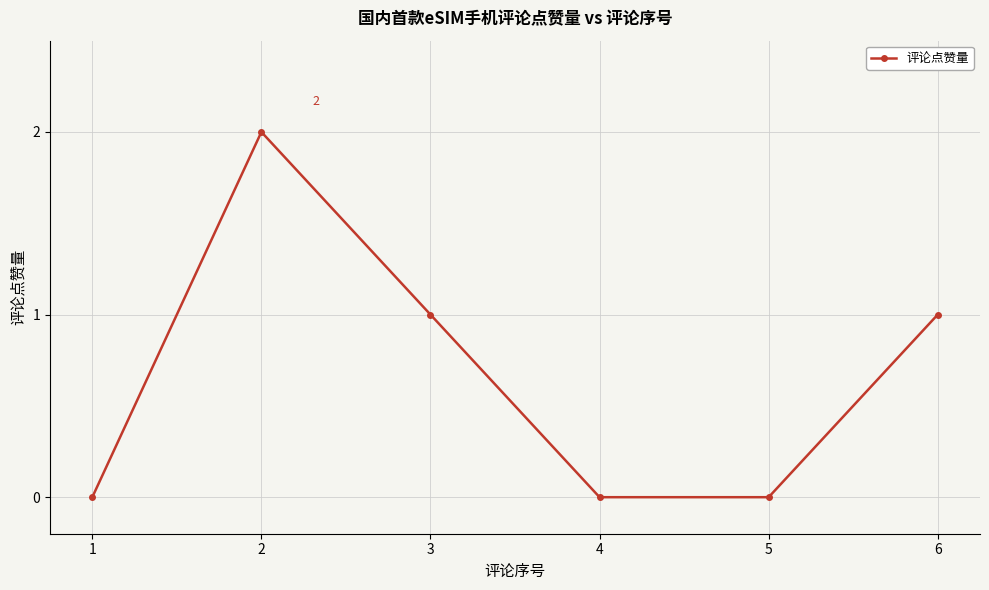

How many interior local peaks (higher than both neighbors) does the data have?

1